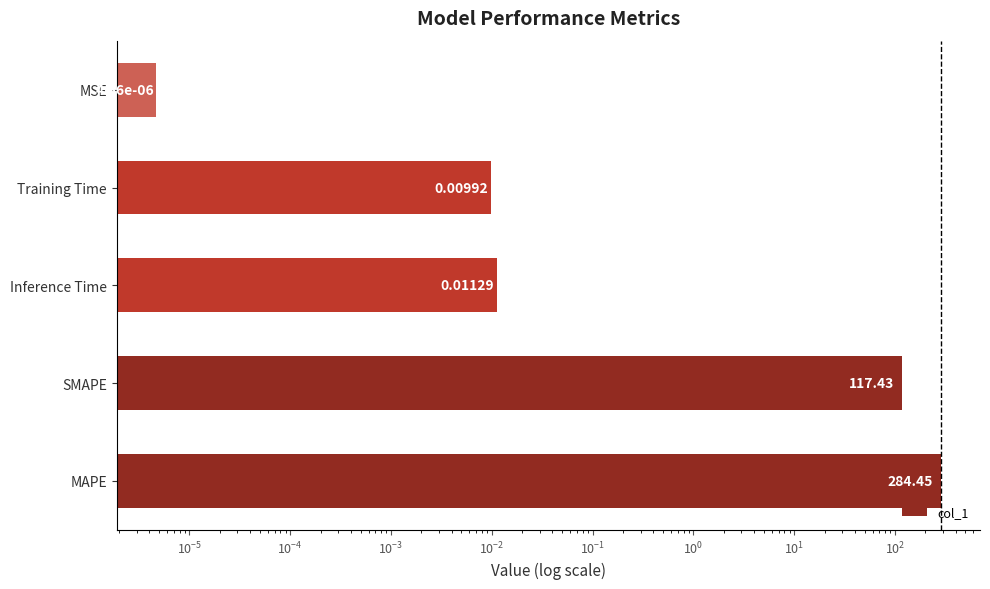

Does the chart contain any negative values?

No